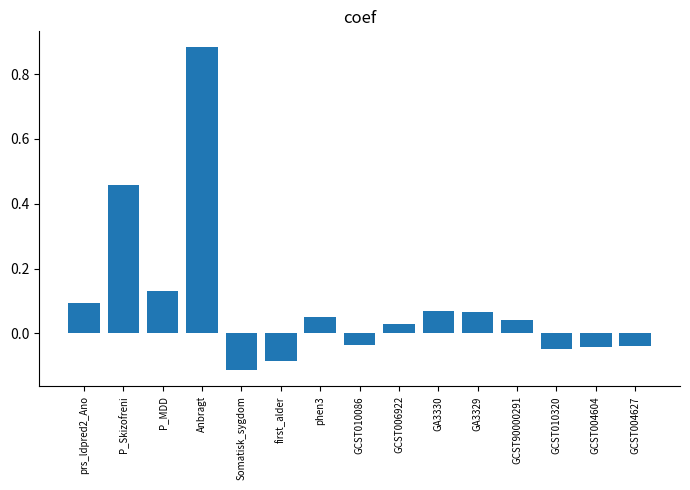

What is the label of the 5th bar from the left?

Somatisk_sygdom